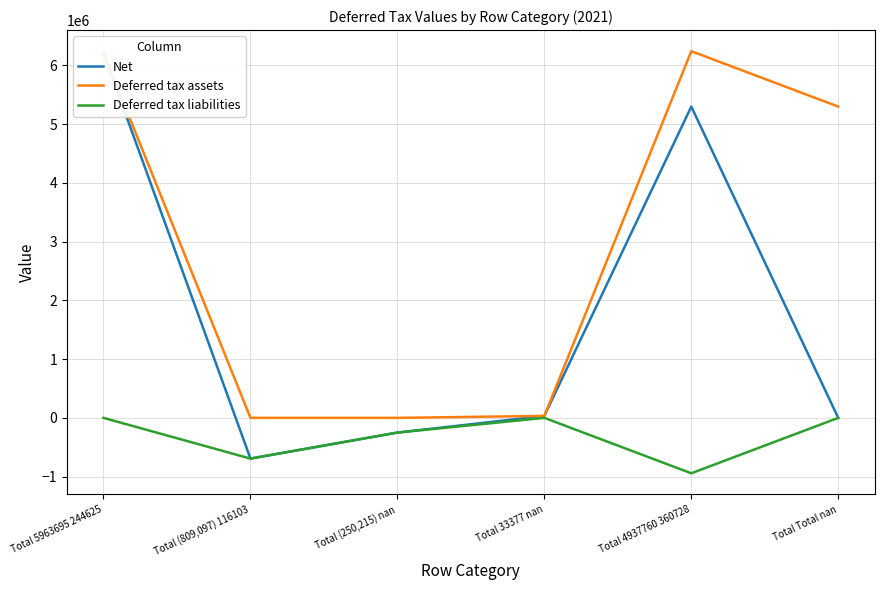

What position from the left is Total 4937760 360728?

5